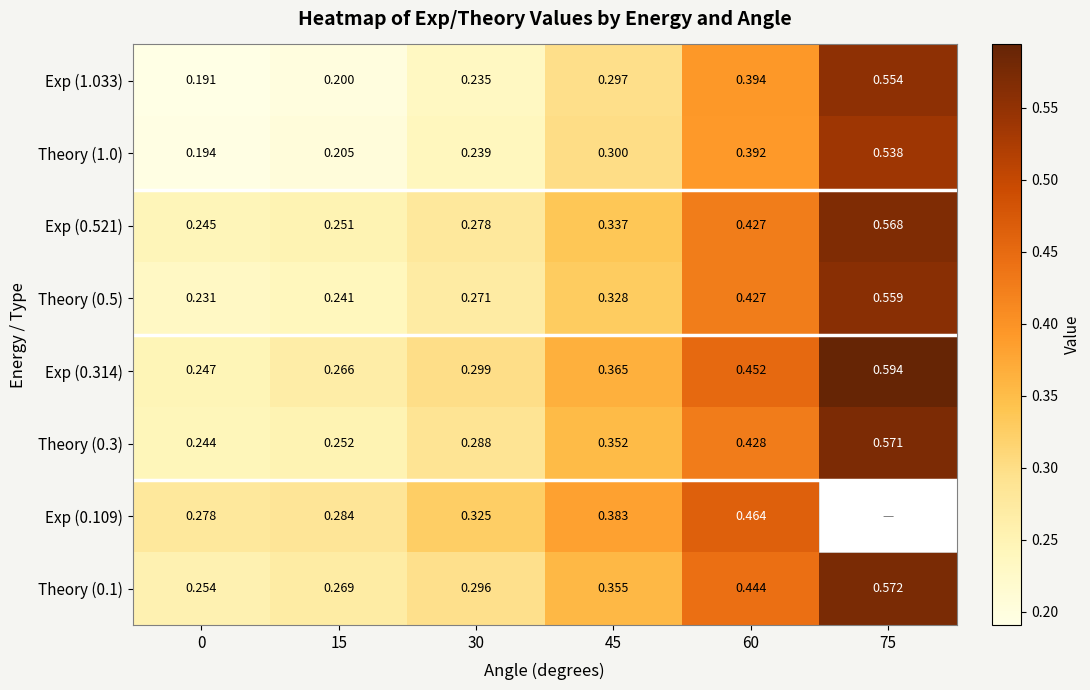

Is the value of Exp (0.109) at 60 greater than the value of Exp (0.521) at 0?

Yes